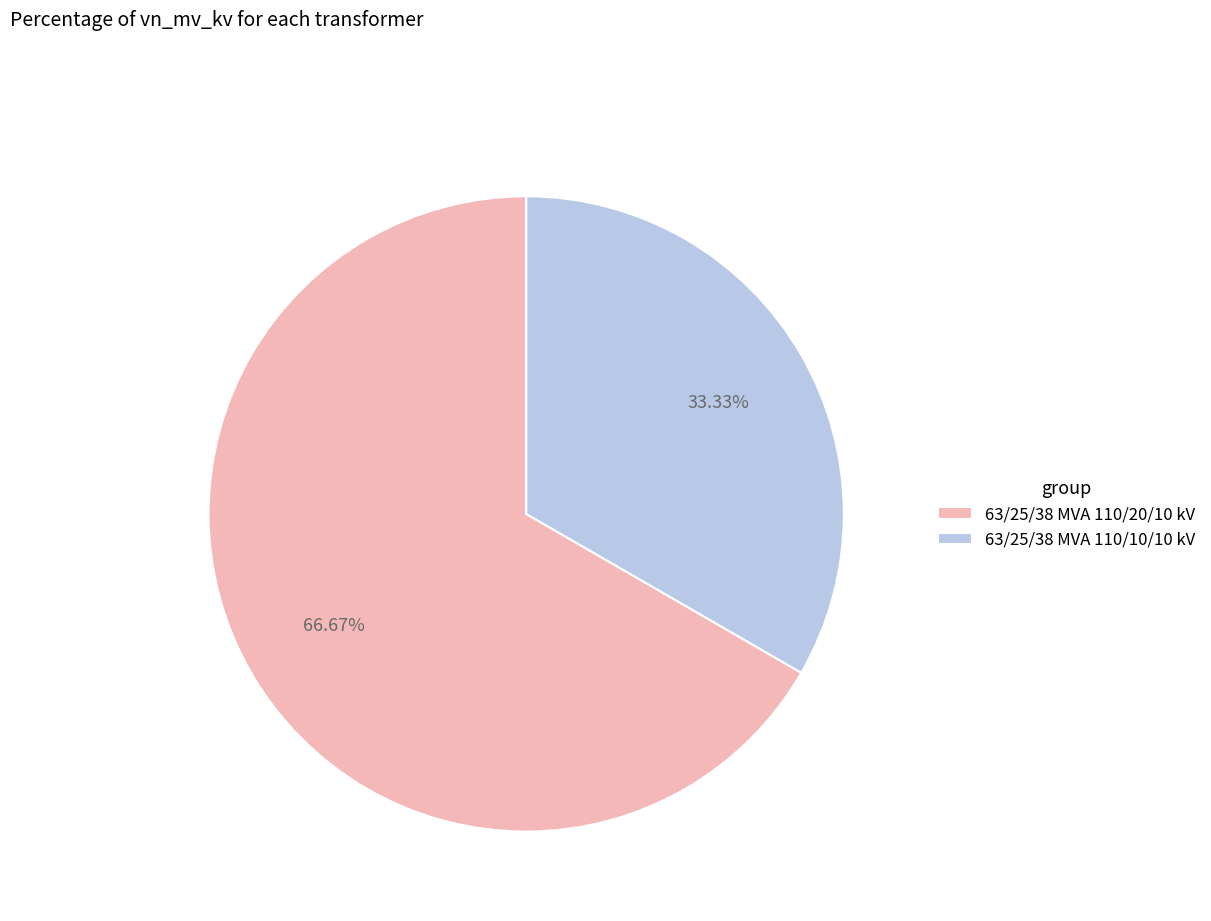

Between 63/25/38 MVA 110/10/10 kV and 63/25/38 MVA 110/20/10 kV, which is larger?

63/25/38 MVA 110/20/10 kV